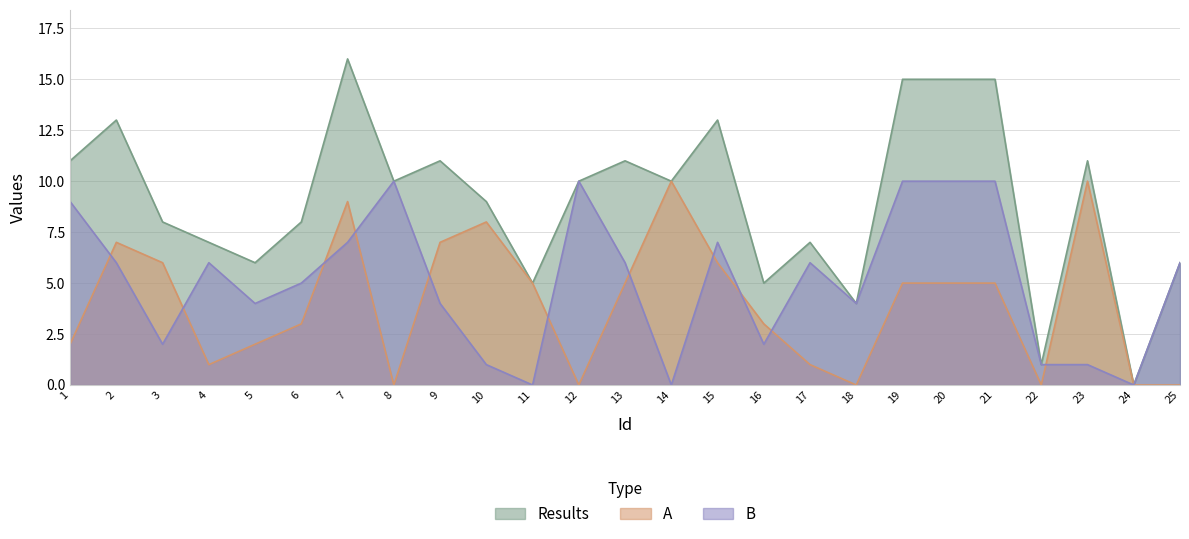

What is the sum of all B values?

127